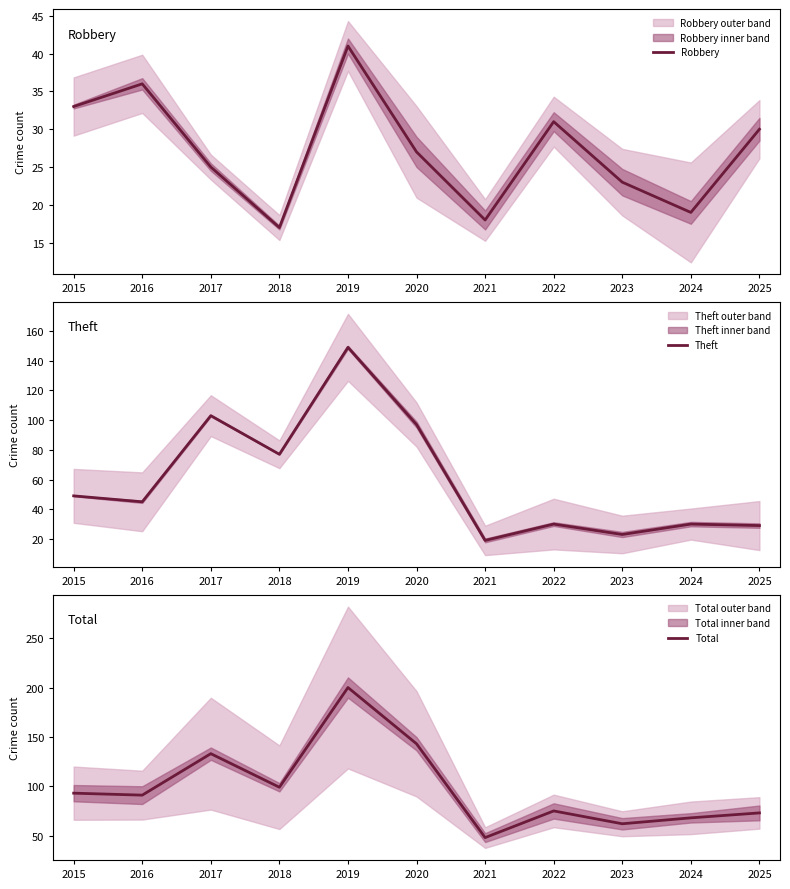

What is the value of the Total point at the 1st from the left?

93